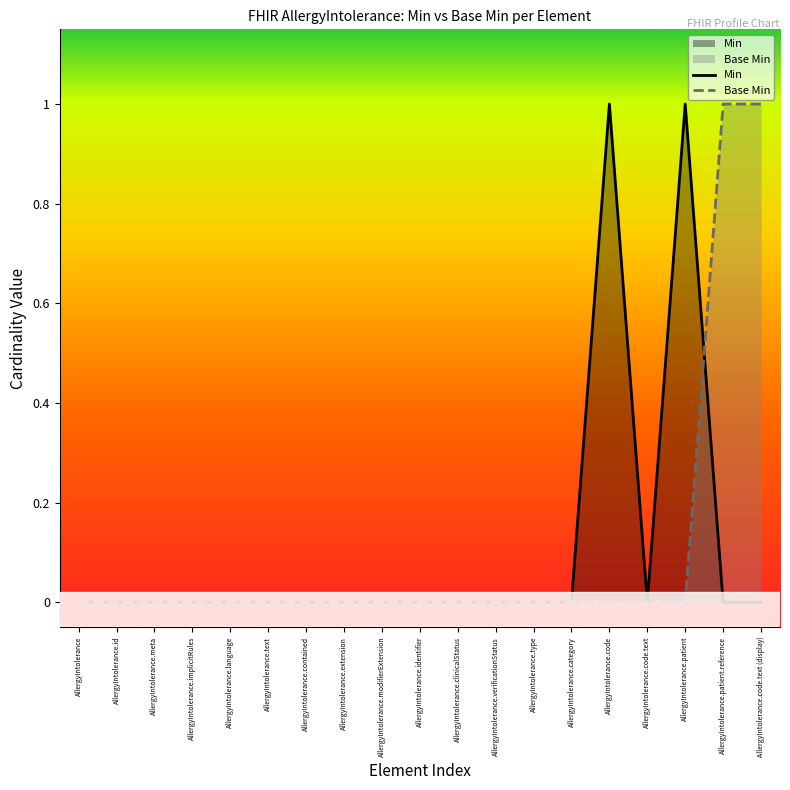

How many lines are shown in the chart?

2